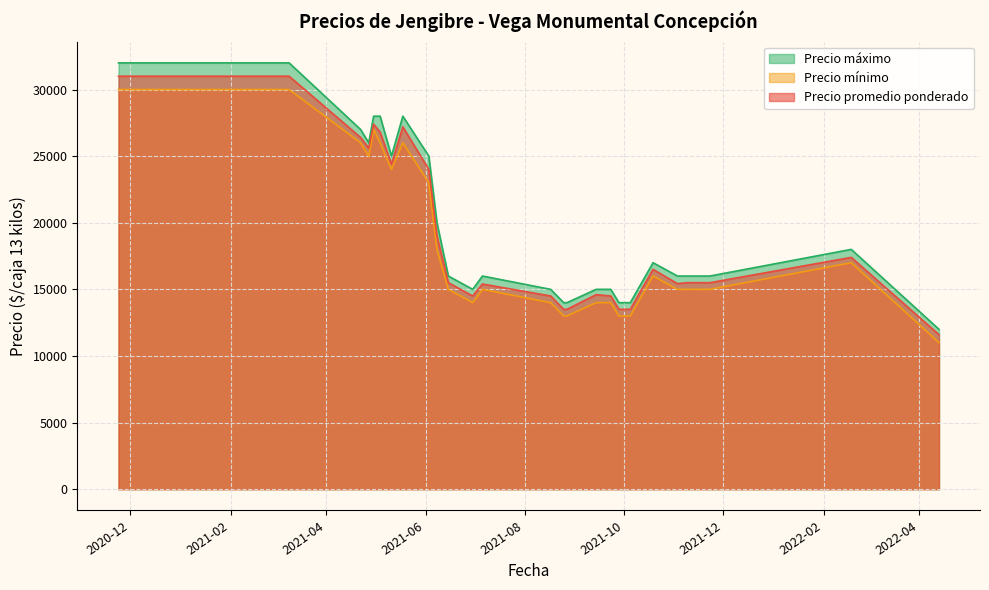

What is the lowest value of the Precio máximo series?

12000